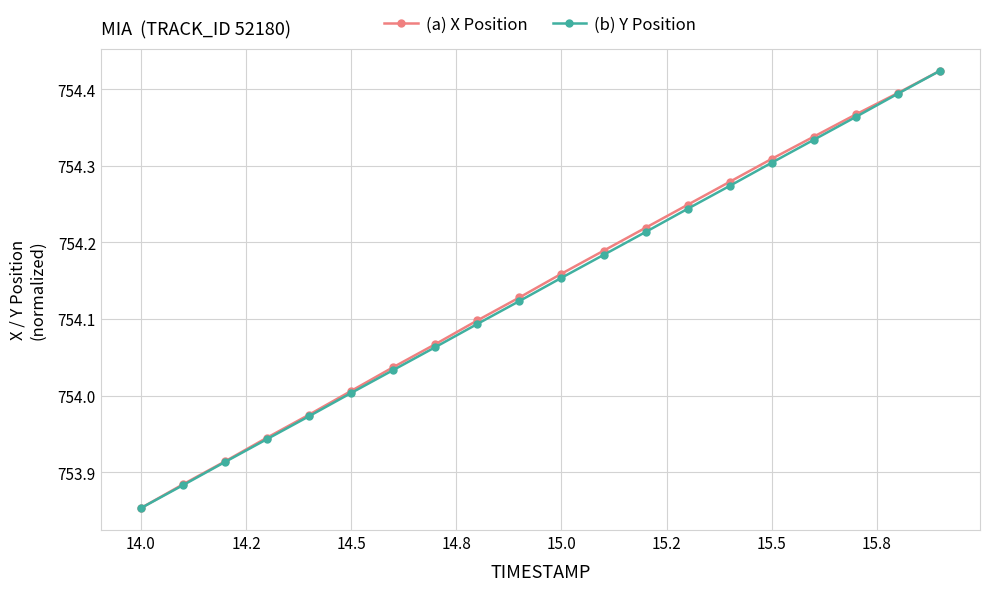

True or false: (a) X Position has more than 2 points higher than both neighbors.

False